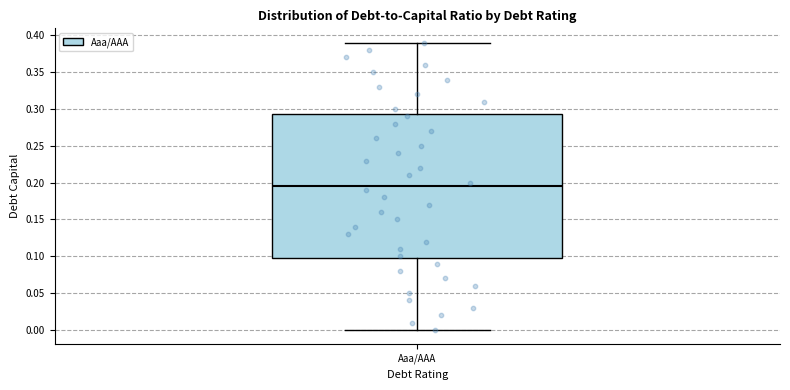

Read this box plot against the y-axis: the position of the median line, the range covered by the box, and the ends of both whiskers. The values are not printed on the chart, so give them approximately, as read against the axis.

median 0.195, box 0.100 to 0.295, whiskers 0.000 to 0.390